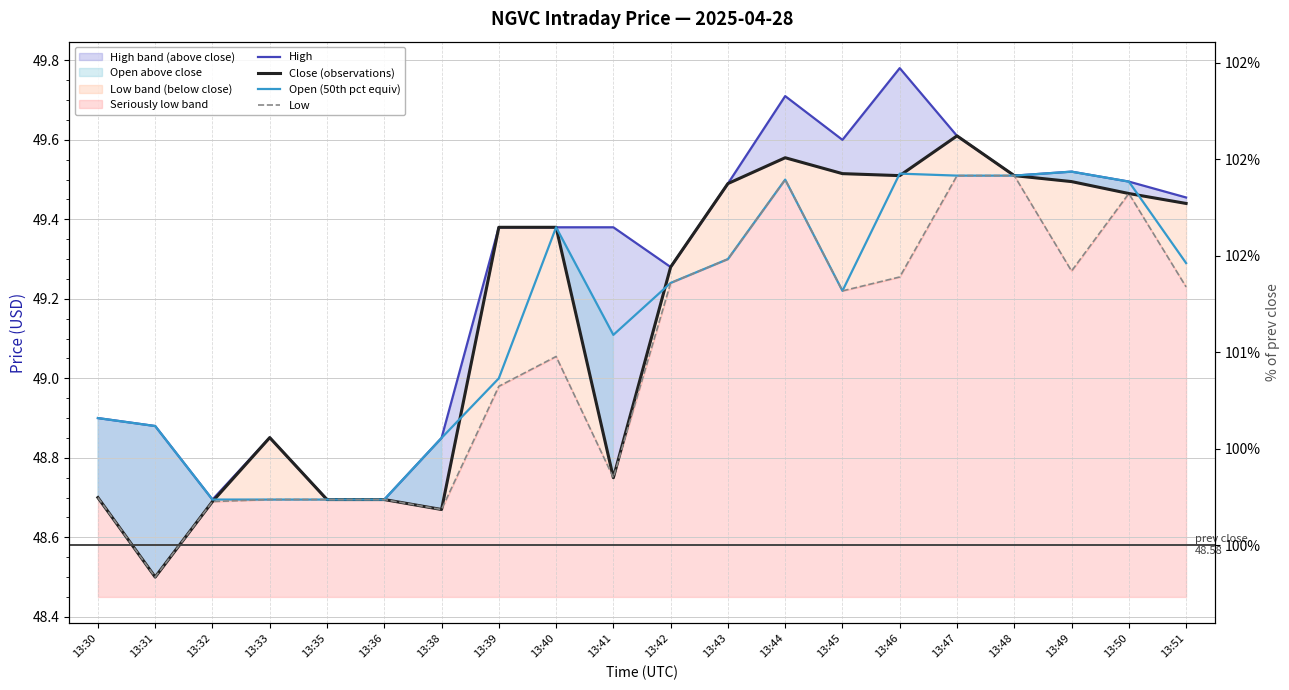

How many lines are shown in the chart?

4